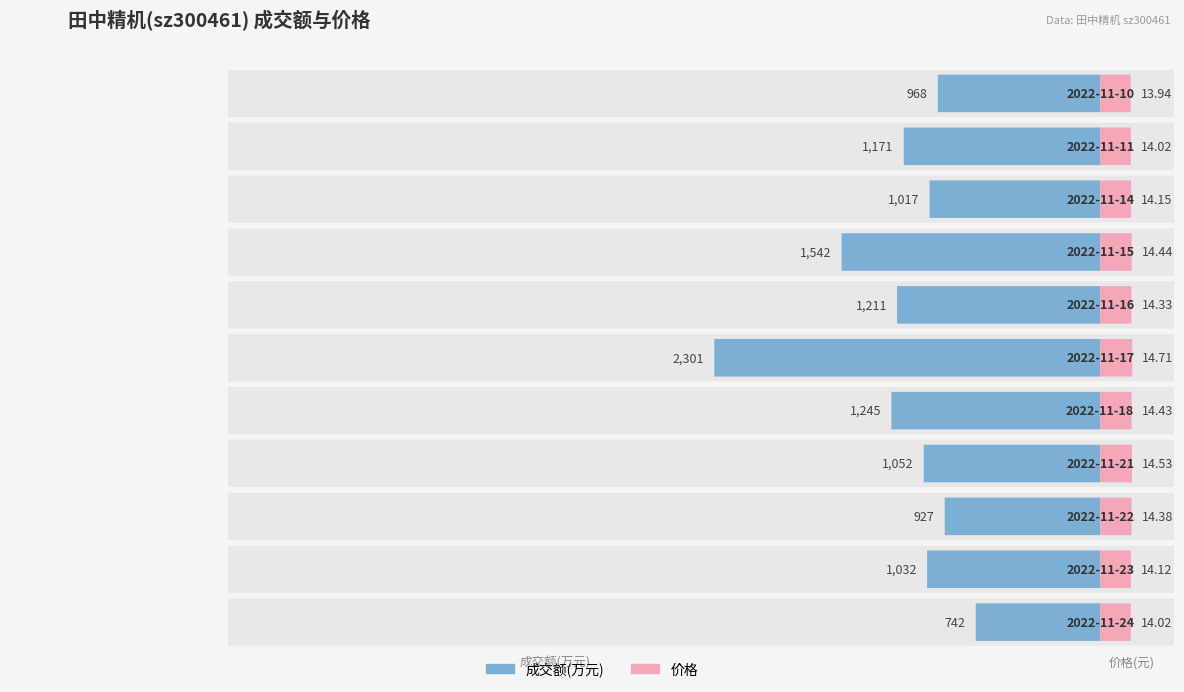

Reading left to right, extract all data points from this chart.

成交额(万元): 2022-11-24=742.0	2022-11-23=1032.0	2022-11-22=927.0	2022-11-21=1052.0	2022-11-18=1245.0	2022-11-17=2301.0	2022-11-16=1211.0	2022-11-15=1542.0	2022-11-14=1017.0	2022-11-11=1171.0	2022-11-10=968.0
价格: 2022-11-24=14.0	2022-11-23=14.1	2022-11-22=14.4	2022-11-21=14.5	2022-11-18=14.4	2022-11-17=14.7	2022-11-16=14.3	2022-11-15=14.4	2022-11-14=14.2	2022-11-11=14.0	2022-11-10=13.9